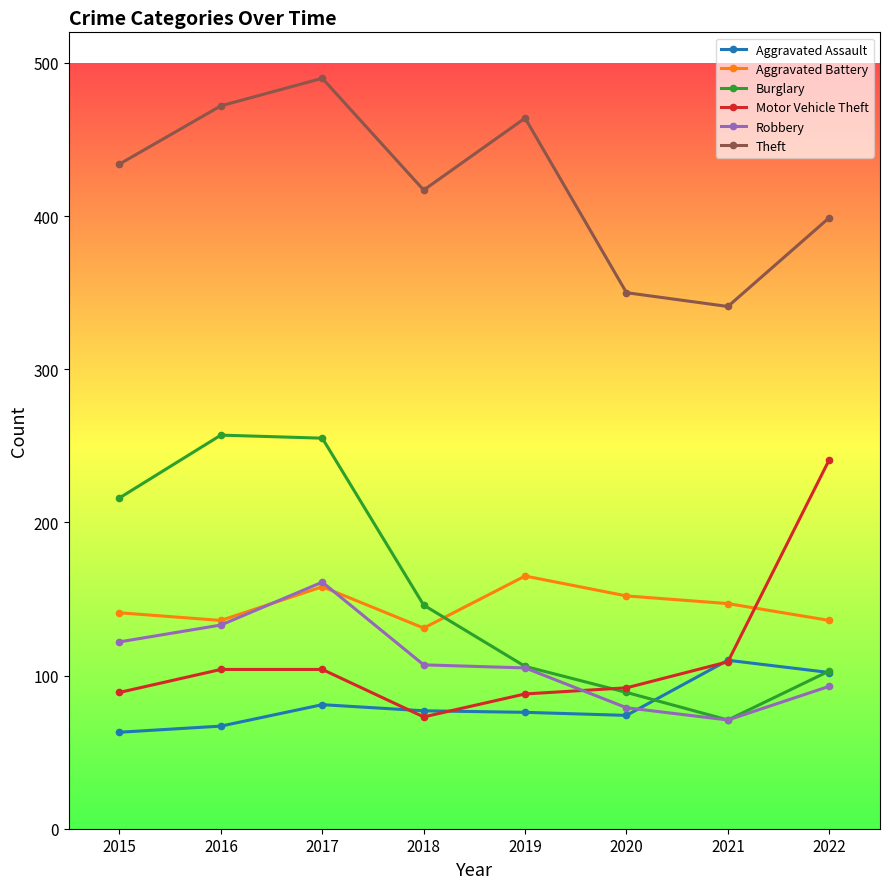

What value does the Aggravated Battery series have at 2018, to the nearest 5?

130